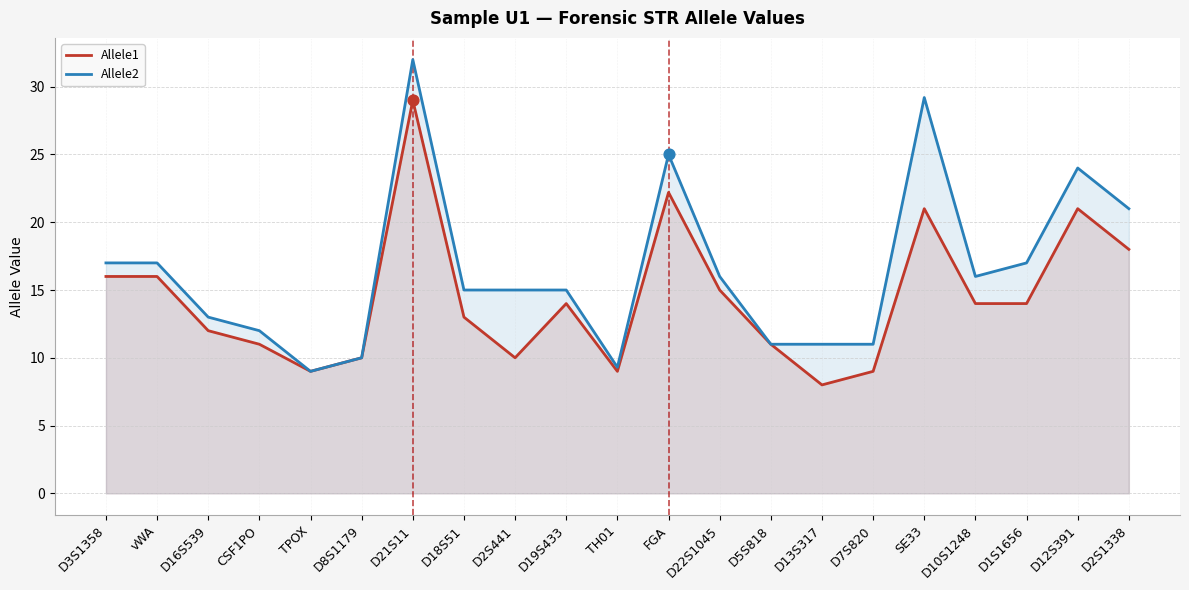

Which series has the widest spread of Y values?

Allele2